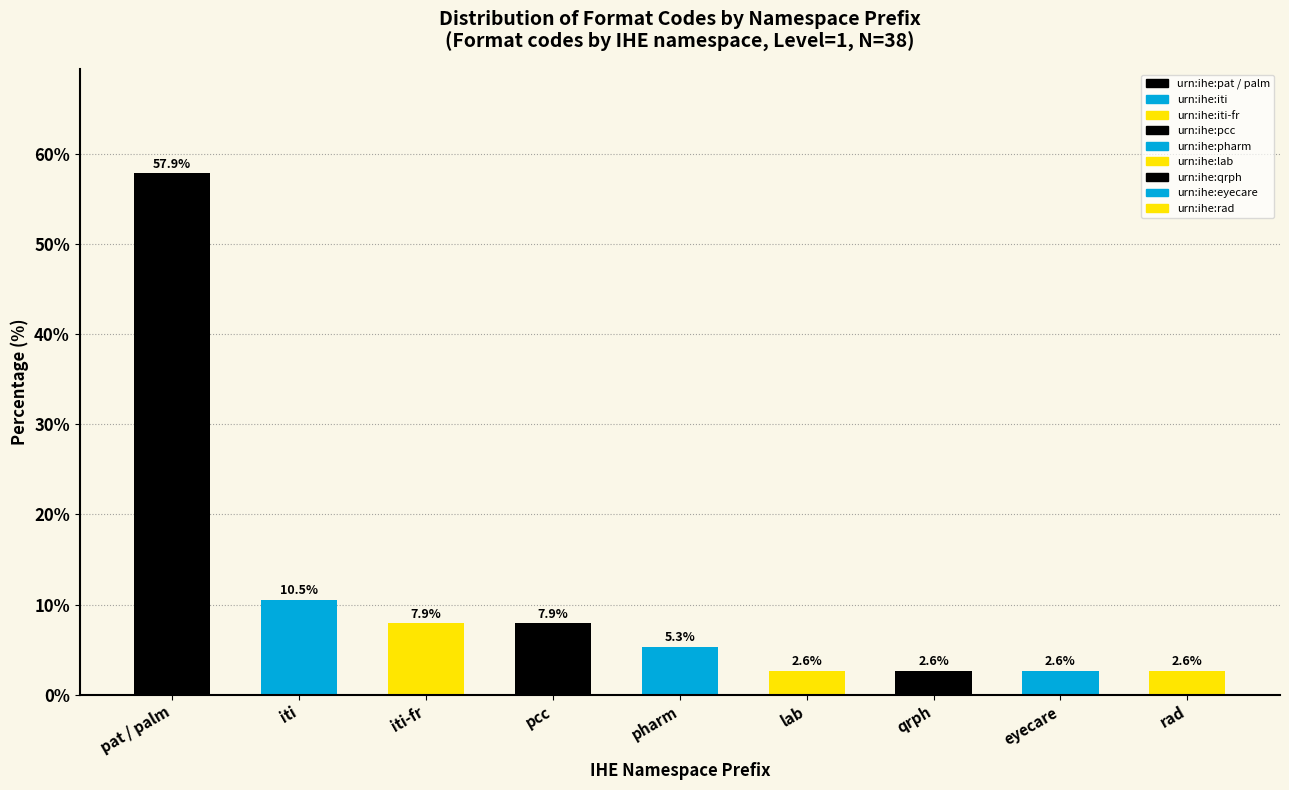

Reading left to right, list all the values displayed in this chart.

57.9	10.5	7.9	7.9	5.3	2.6	2.6	2.6	2.6